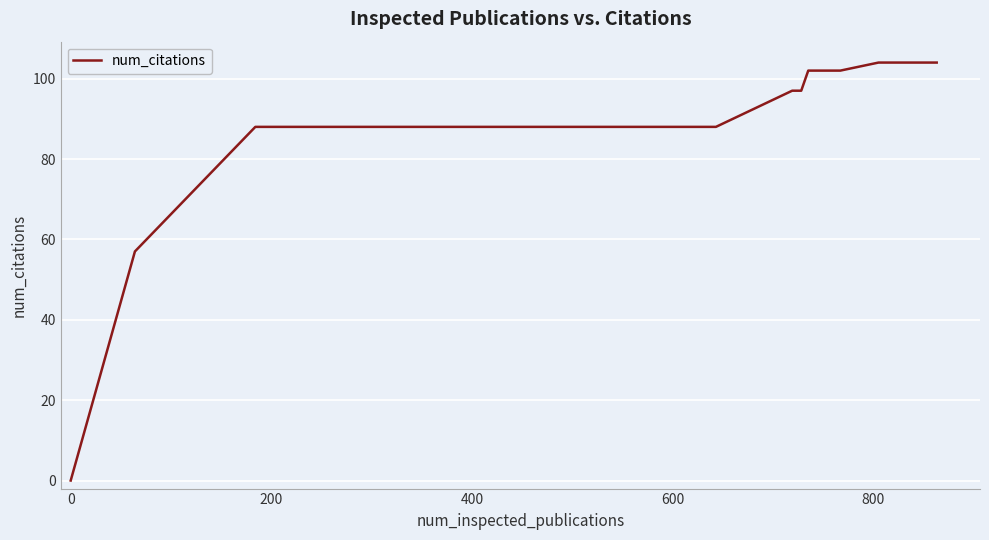

How many lines are shown in the chart?

1